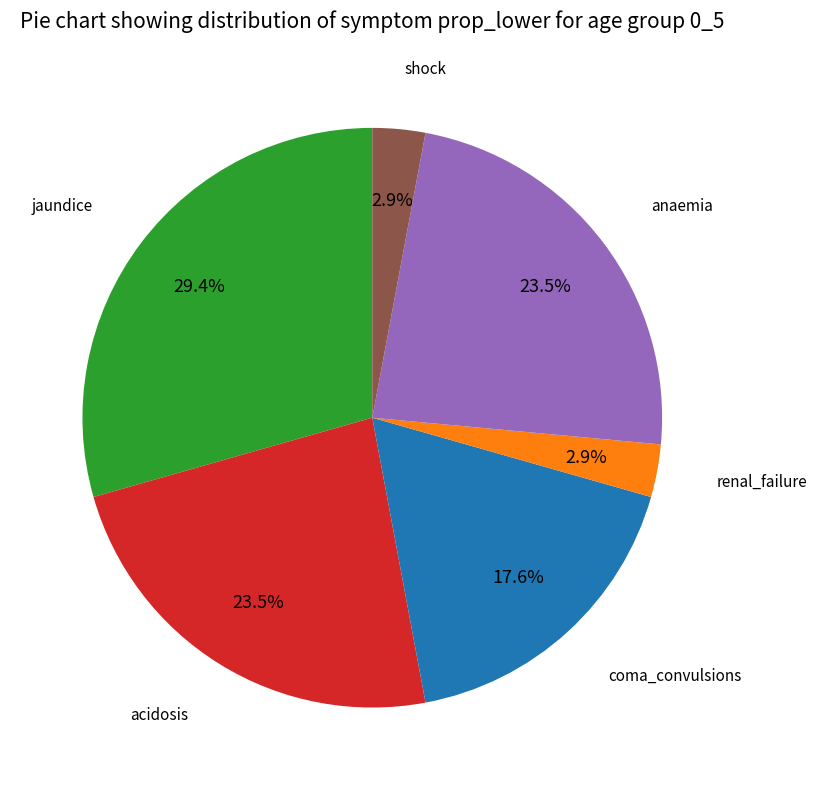

To the nearest percent, what portion does shock represent?

3%